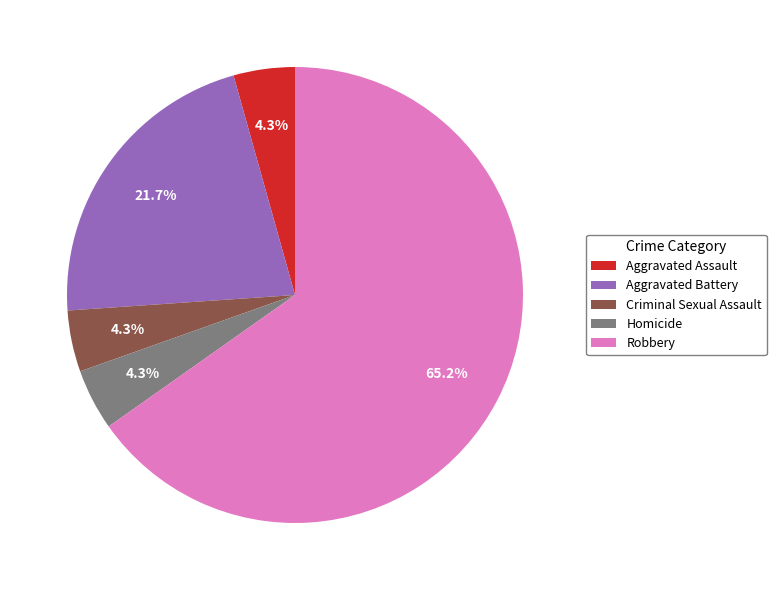

To the nearest percent, what percentage of the pie is Aggravated Assault?

4%